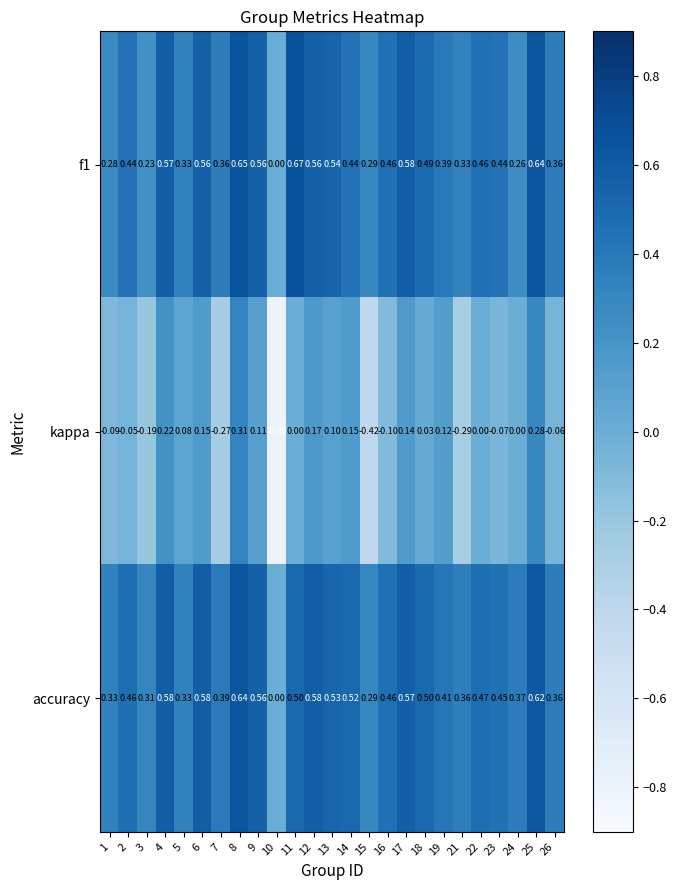

Which series has the largest range (max minus min)?

kappa